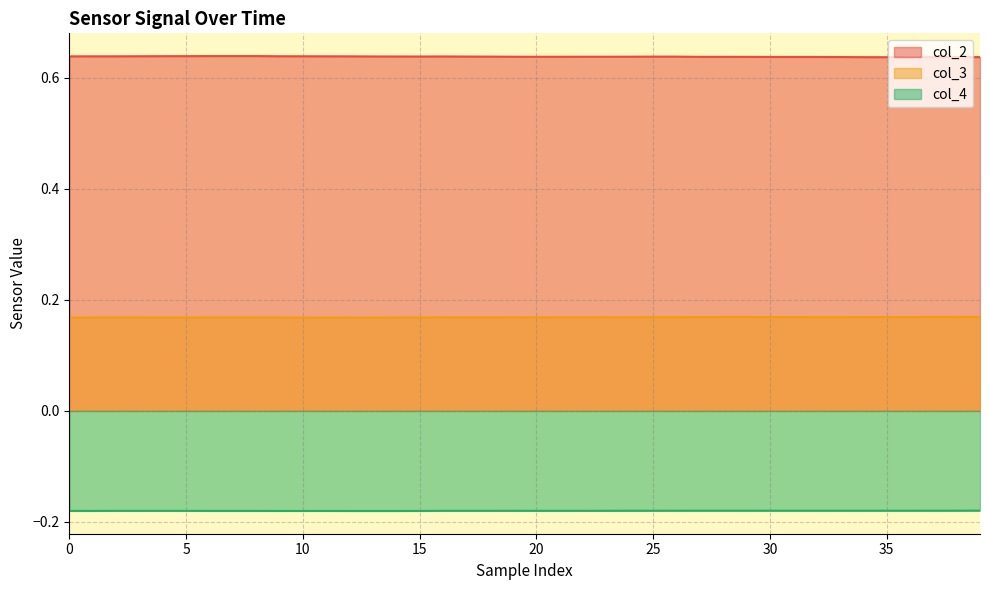

At 20, list the series in order from largest to smallest.

col_2, col_3, col_4